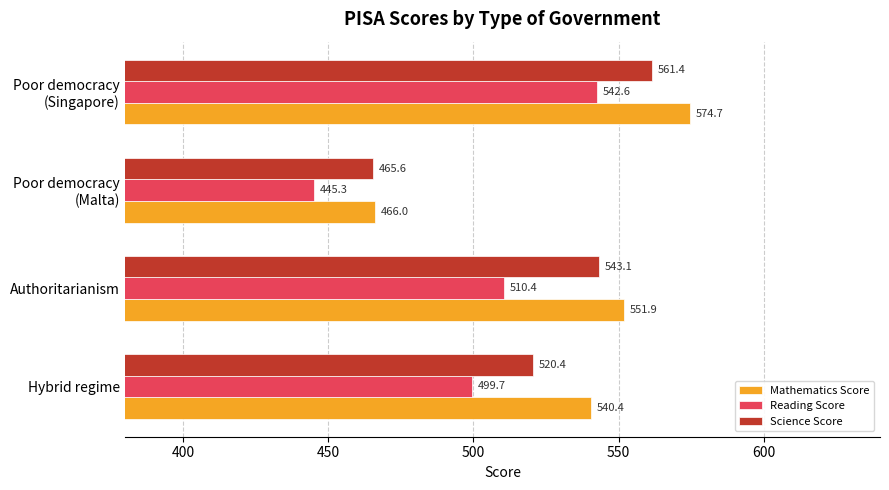

How many data points does each series have?

4